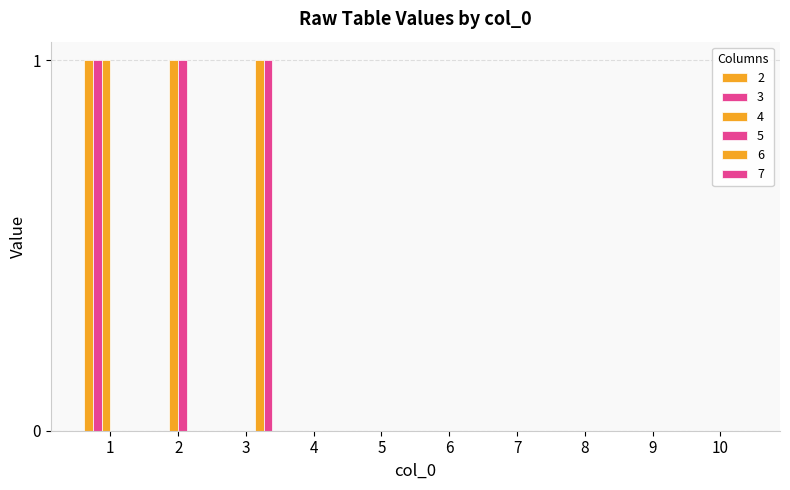

Is it true that 3 equals 0 at 4?

True